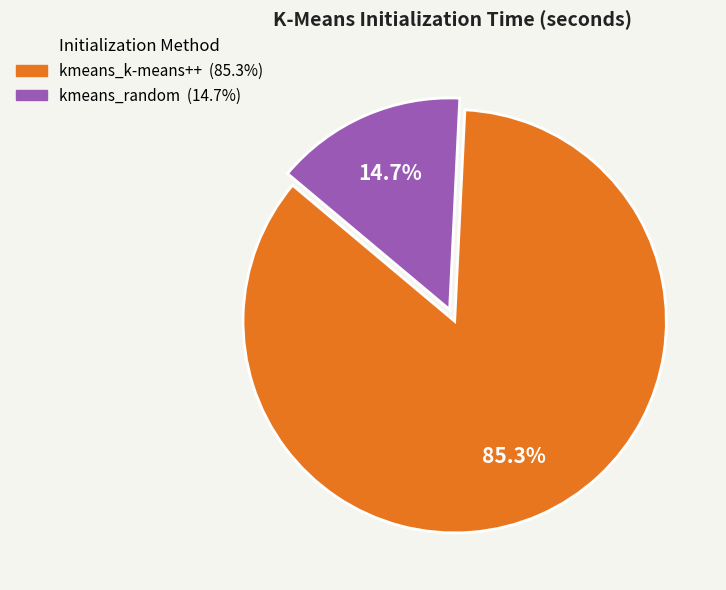

How many segments does this pie chart have?

2